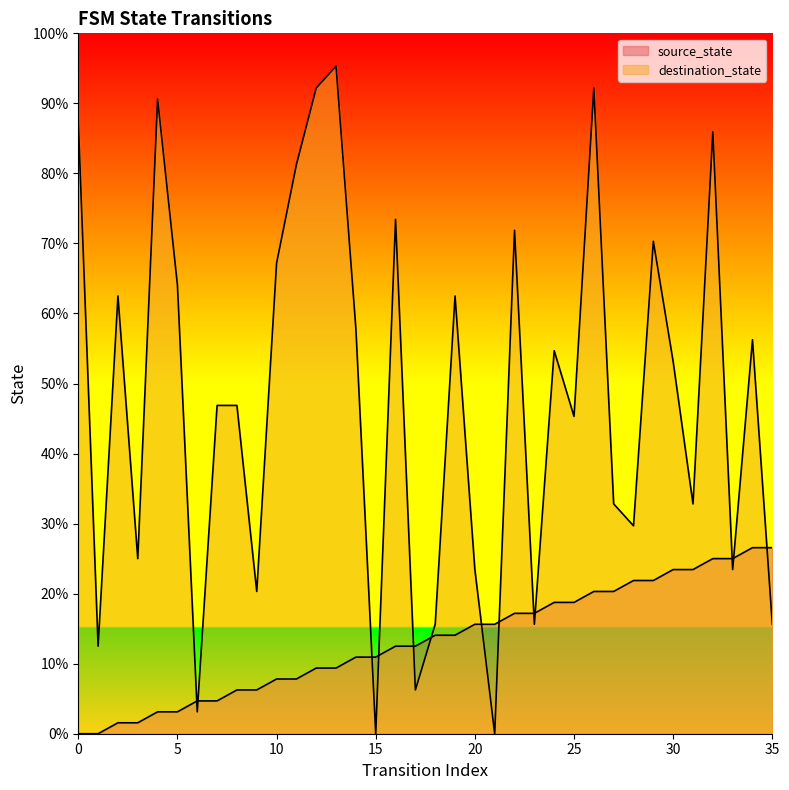

How many times do destination_state and source_state cross each other?

13